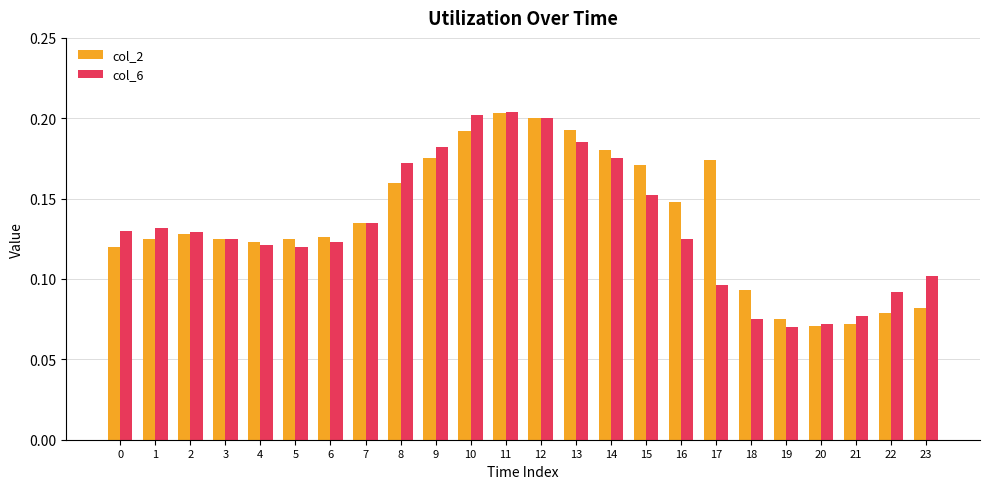

The col_6 series shows 0.1 at 14. True or false?

False